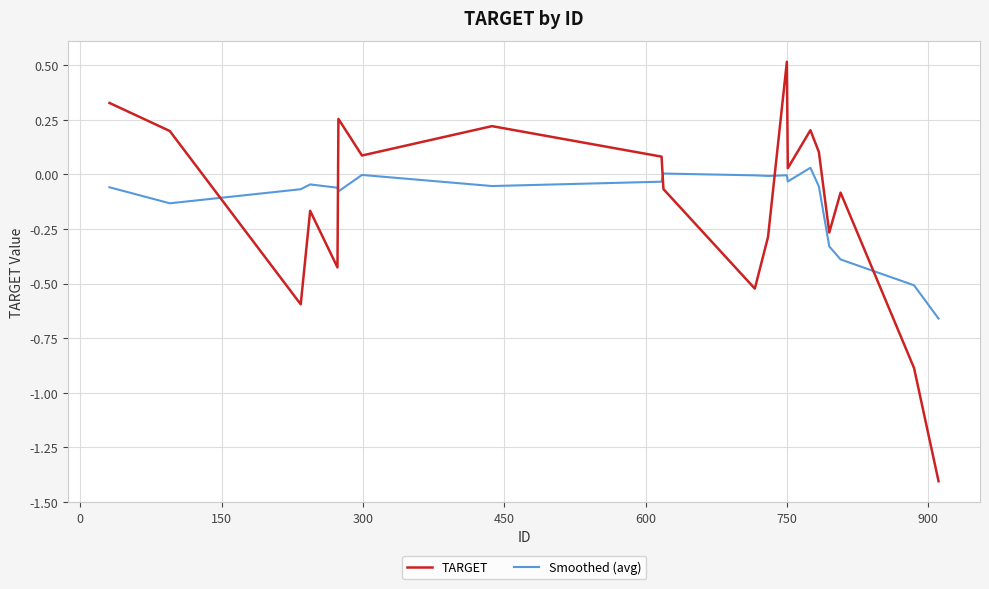

True or false: Smoothed (avg) has more than 1 points higher than both neighbors.

True